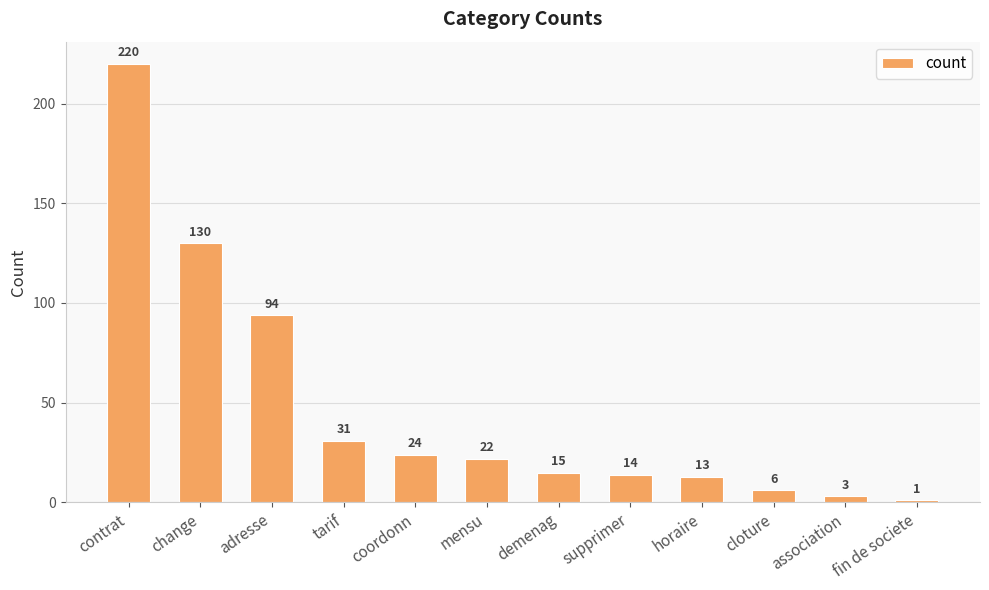

The chart shows a value of 24 at demenag. True or false?

False